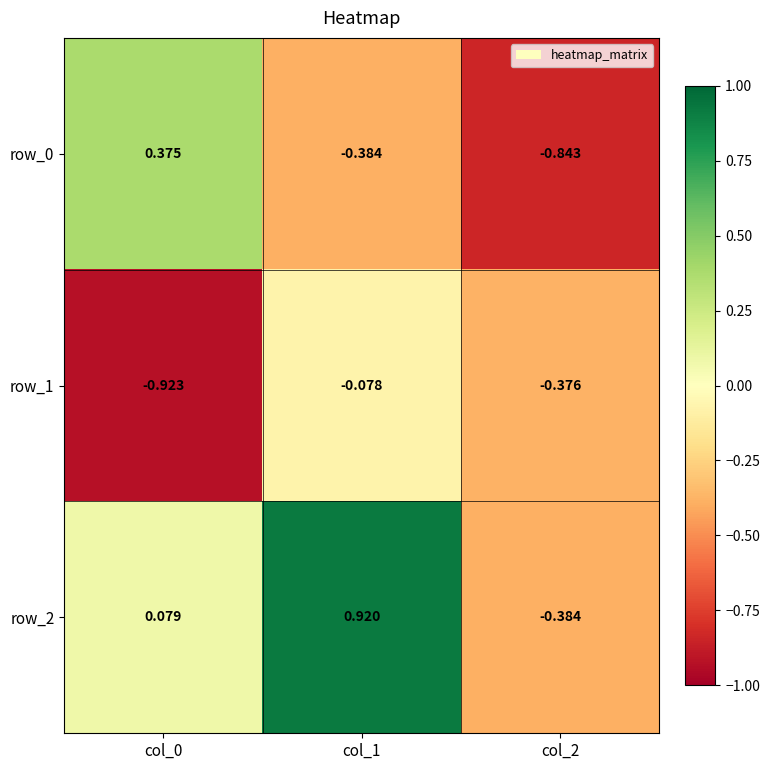

What is the sum of the row_1 values at col_0 and col_1?

-1.0